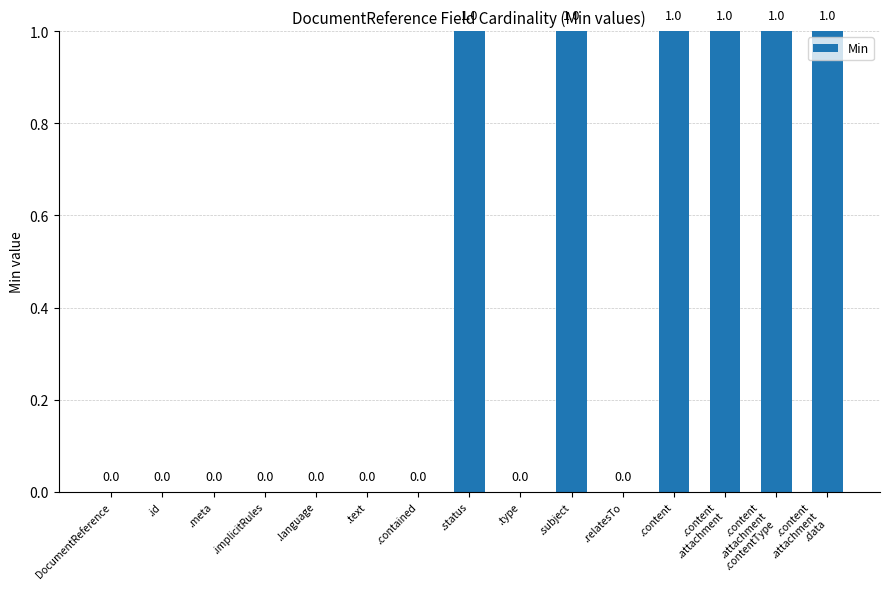

How many values exceed 0?

6